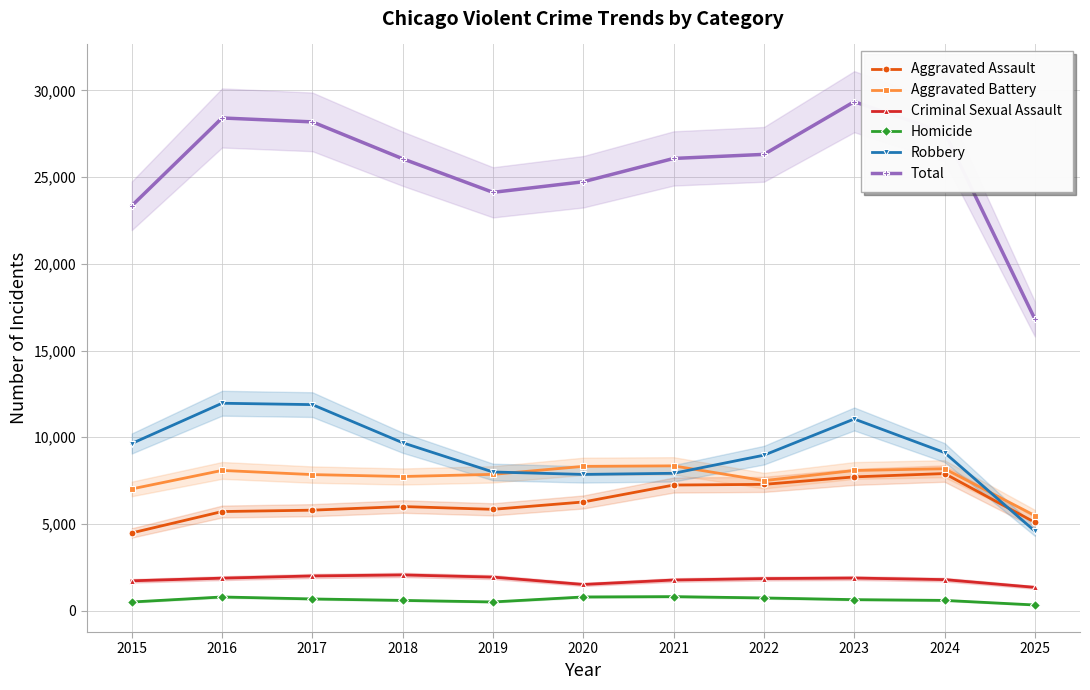

How many data points in Criminal Sexual Assault are above 1845?

5